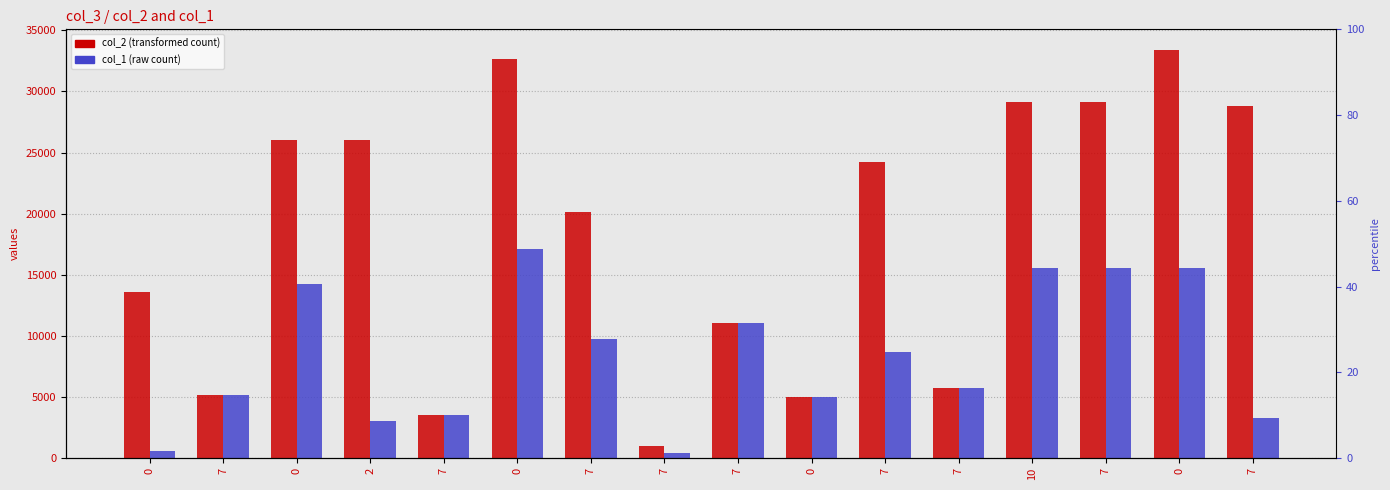

Rank the series at 0 from highest to lowest value.

col_2, col_1